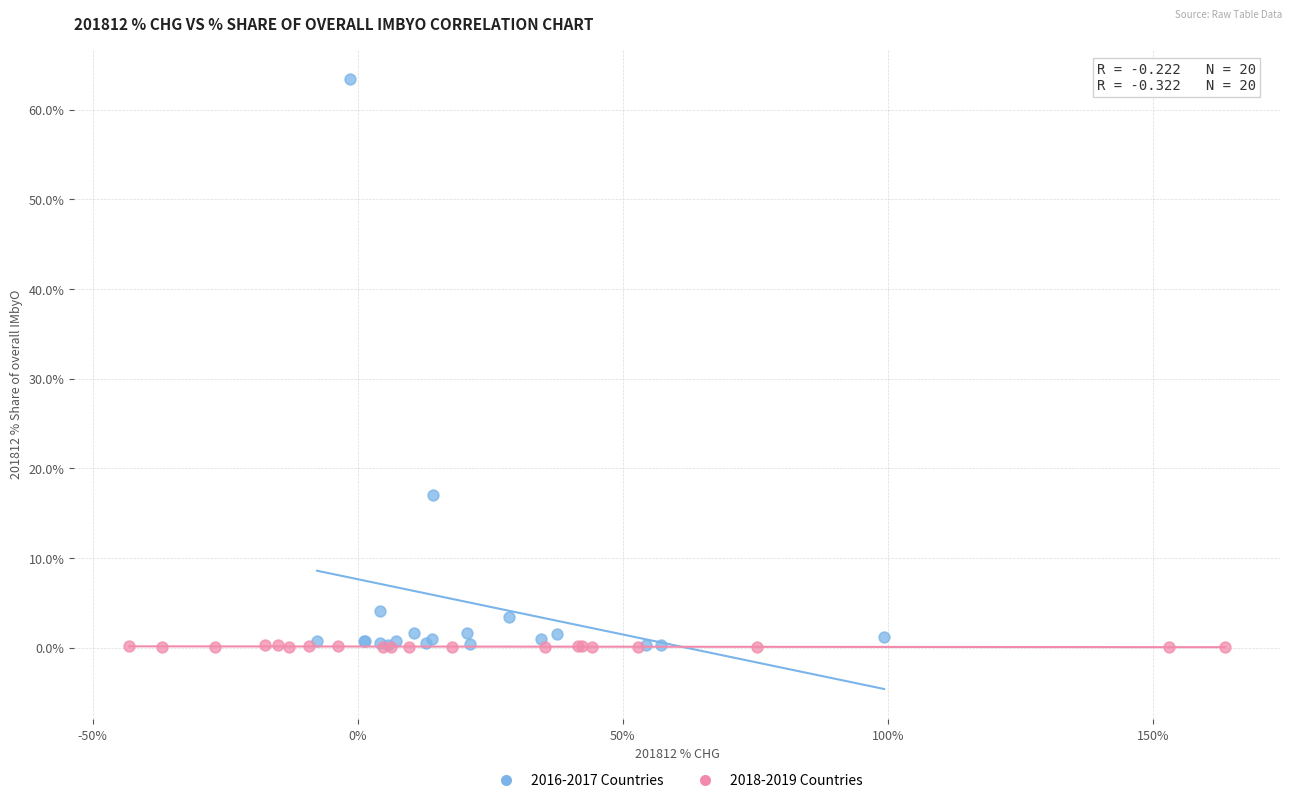

Which series contains the highest Y value?

2016-2017 Countries